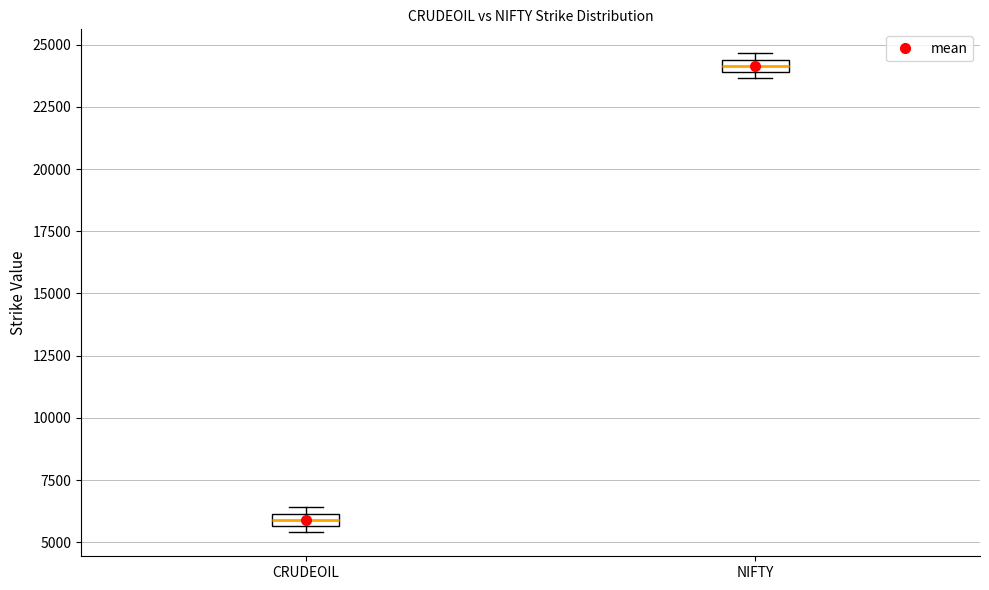

Where is the lower edge of the box for CRUDEOIL on the y-axis? The values are not printed on the chart, so give them approximately, as read against the axis.

5500